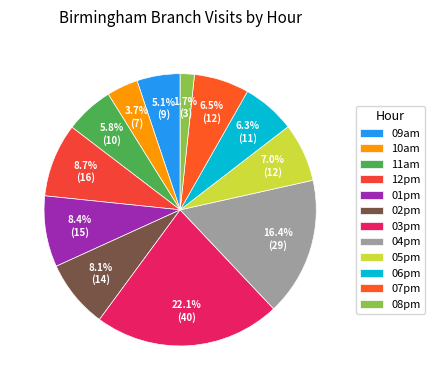

Is the sum of 11am and 09am greater than half?

No